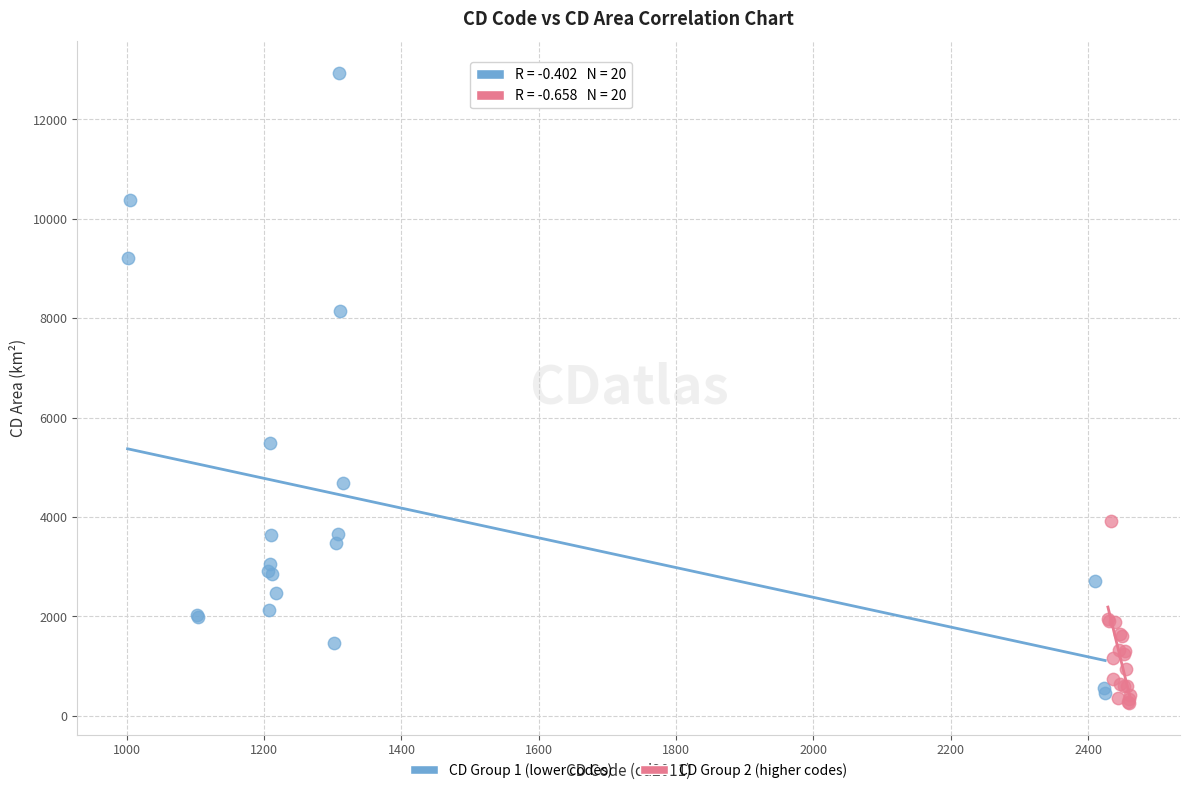

What are all the series names shown in the legend?

CD Group 1 (lower codes), CD Group 2 (higher codes)